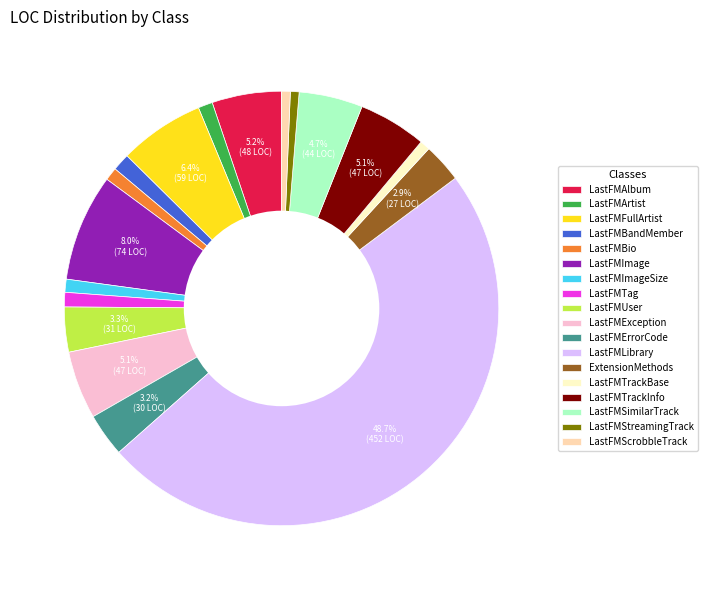

True or false: LastFMArtist accounts for 11% of the total.

False